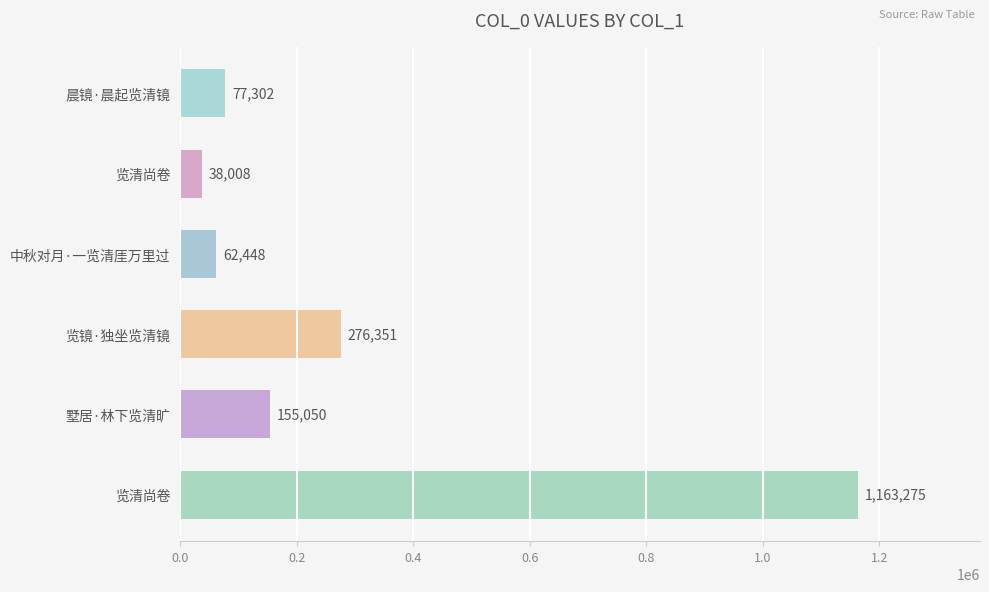

What is the average value?

295406